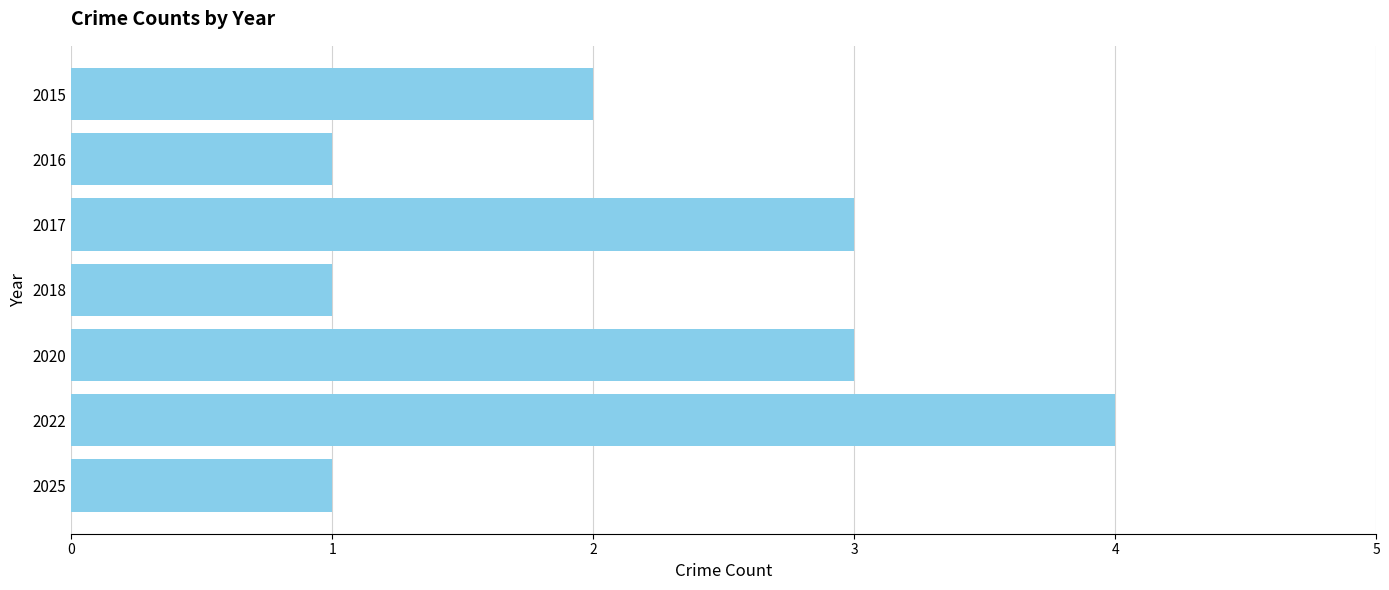

The value at 2015 is 2. True or false?

True